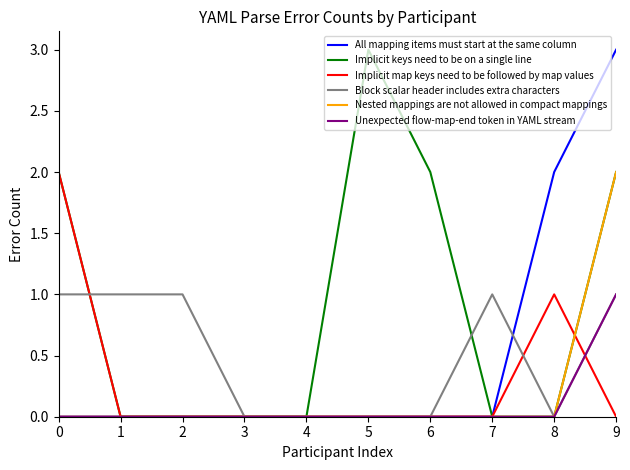

Reading left to right, list all the values displayed in this chart.

All mapping items must start at the same column: 0	0	0	0	0	0	0	0	2	3
Implicit keys need to be on a single line: 2	0	0	0	0	3	2	0	0	2
Implicit map keys need to be followed by map values: 2	0	0	0	0	0	0	0	1	0
Block scalar header includes extra characters: 1	1	1	0	0	0	0	1	0	1
Nested mappings are not allowed in compact mappings: 0	0	0	0	0	0	0	0	0	2
Unexpected flow-map-end token in YAML stream: 0	0	0	0	0	0	0	0	0	1